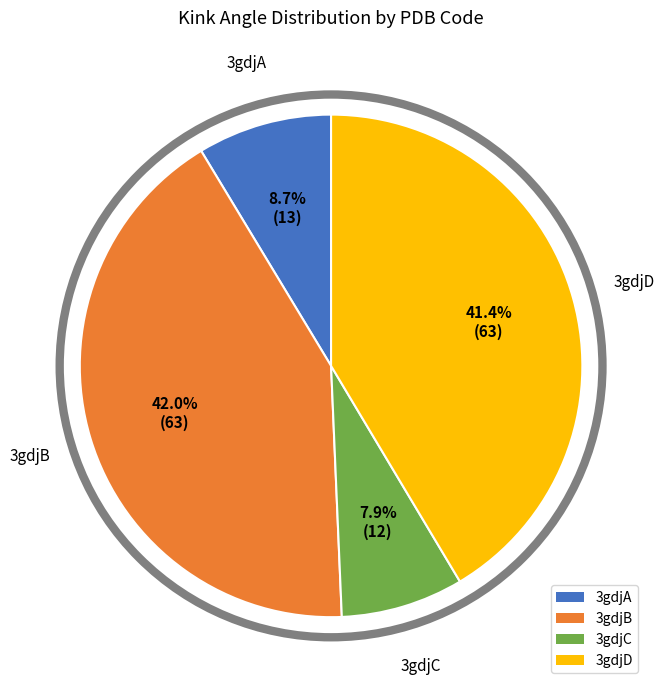

To the nearest percent, what is the average slice percentage?

25%